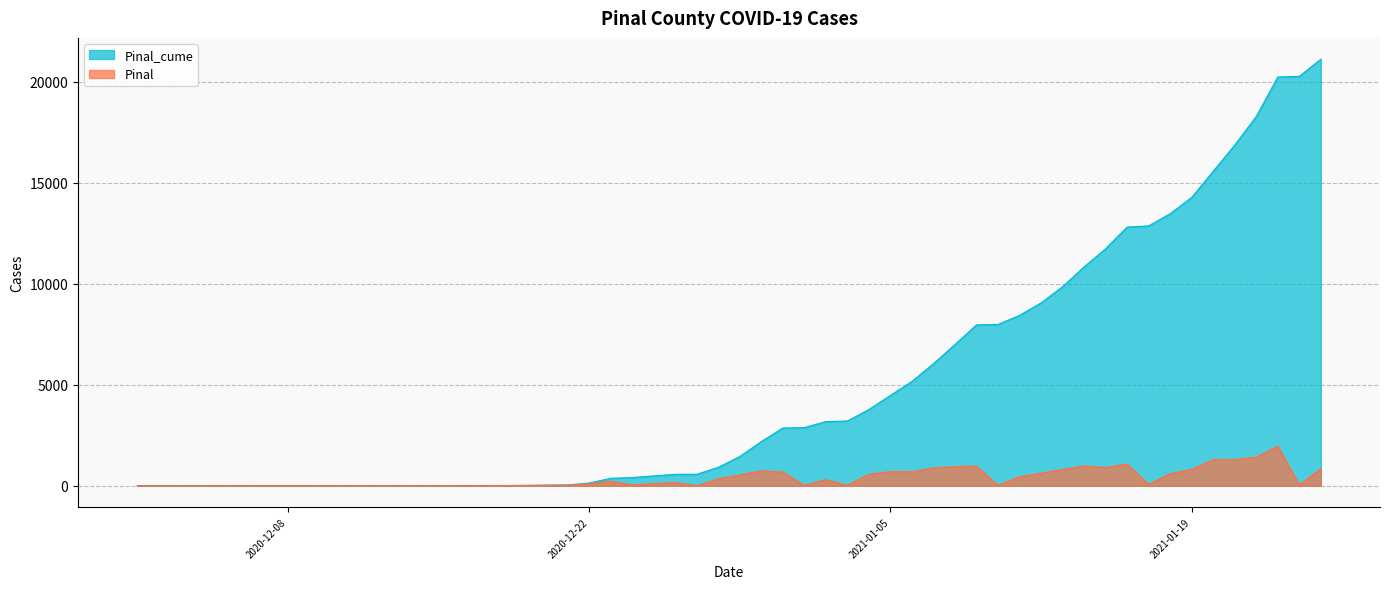

What is the label of the 33rd point from the left?

2021-01-18